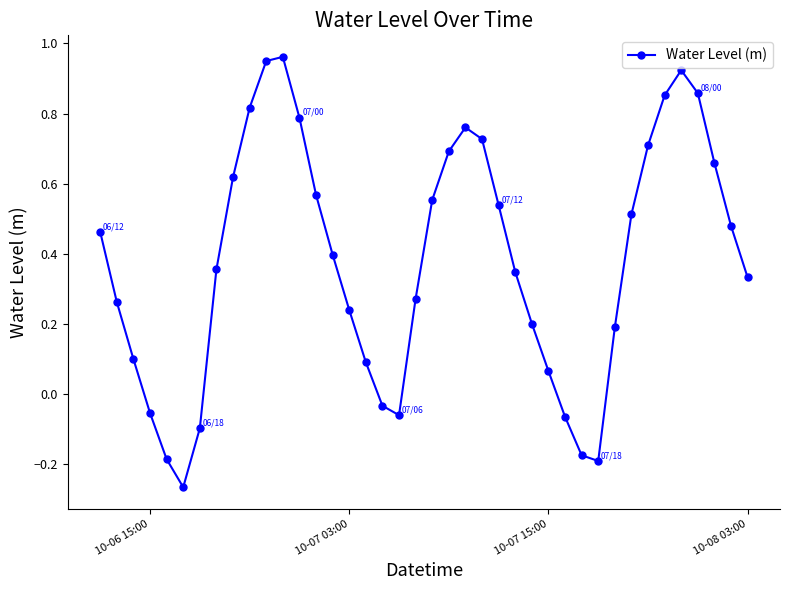

What is the difference between the maximum and minimum values?

1.2